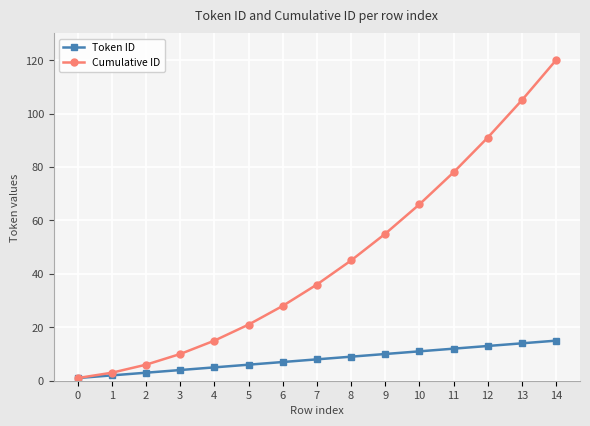

Reading right to left, list all the values displayed in this chart.

Token ID: 14=15	13=14	12=13	11=12	10=11	9=10	8=9	7=8	6=7	5=6	4=5	3=4	2=3	1=2	0=1
Cumulative ID: 14=120	13=105	12=91	11=78	10=66	9=55	8=45	7=36	6=28	5=21	4=15	3=10	2=6	1=3	0=1